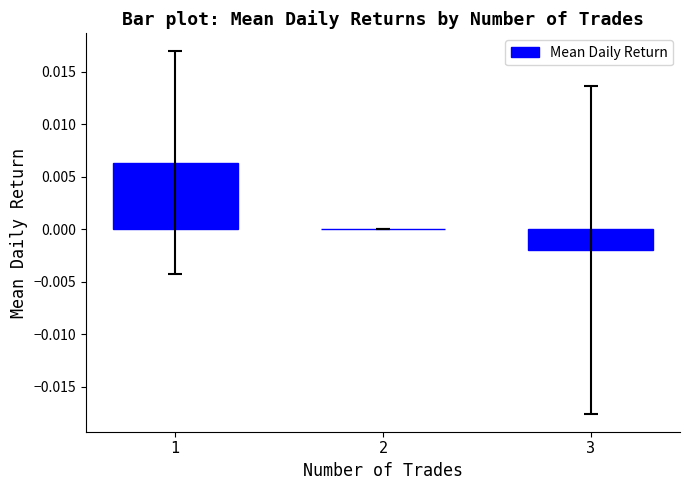

Are the bars grouped side by side (vs. stacked)?

No